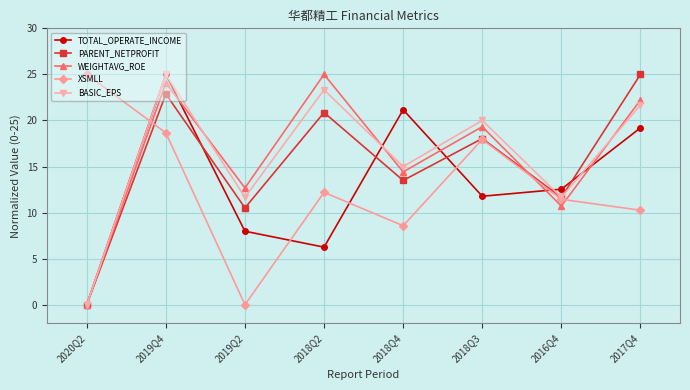

The BASIC_EPS series shows 23.3 at 2018Q2. True or false?

True